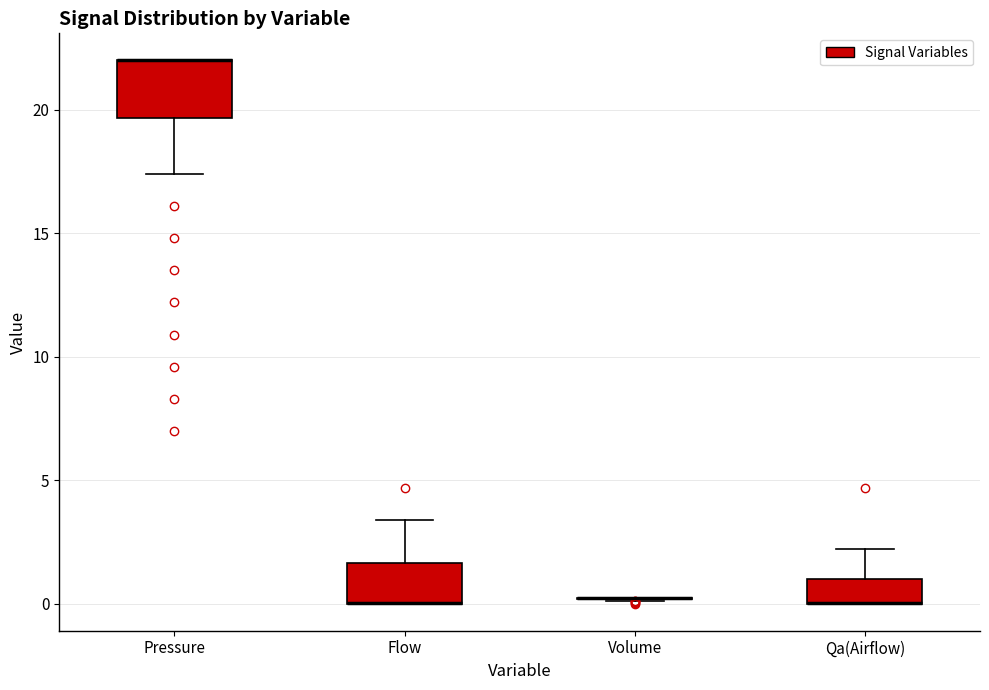

Where is the upper edge of the box for Qa(Airflow) on the y-axis? The values are not printed on the chart, so give them approximately, as read against the axis.

1.0